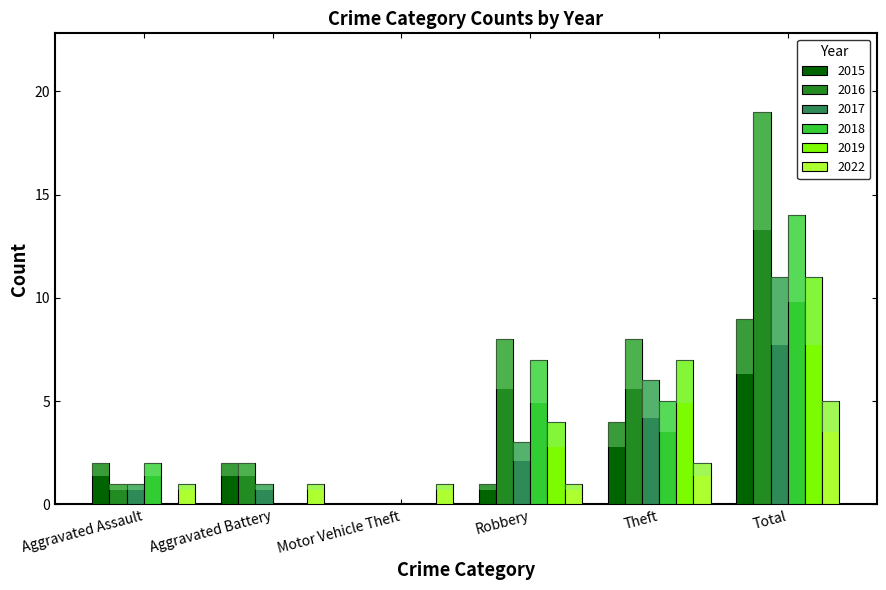

Reading left to right, extract all data points from this chart.

2015: Aggravated Assault=2	Aggravated Battery=2	Motor Vehicle Theft=0	Robbery=1	Theft=4	Total=9
2016: Aggravated Assault=1	Aggravated Battery=2	Motor Vehicle Theft=0	Robbery=8	Theft=8	Total=19
2017: Aggravated Assault=1	Aggravated Battery=1	Motor Vehicle Theft=0	Robbery=3	Theft=6	Total=11
2018: Aggravated Assault=2	Aggravated Battery=0	Motor Vehicle Theft=0	Robbery=7	Theft=5	Total=14
2019: Aggravated Assault=0	Aggravated Battery=0	Motor Vehicle Theft=0	Robbery=4	Theft=7	Total=11
2022: Aggravated Assault=1	Aggravated Battery=1	Motor Vehicle Theft=1	Robbery=1	Theft=2	Total=5